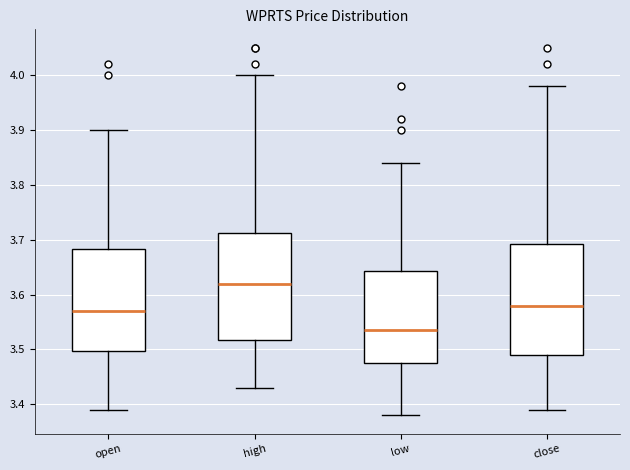

Reading left to right, transcribe this box plot: for each box, give where its median line is, the range the box spans, and where its two whiskers end, as read against the y-axis. The values are not printed on the chart, so give them approximately, as read against the axis.

open: median 3.57, box 3.50 to 3.68, whiskers 3.39 to 3.90
high: median 3.62, box 3.52 to 3.71, whiskers 3.43 to 4.00
low: median 3.54, box 3.48 to 3.64, whiskers 3.38 to 3.84
close: median 3.58, box 3.49 to 3.69, whiskers 3.39 to 3.98